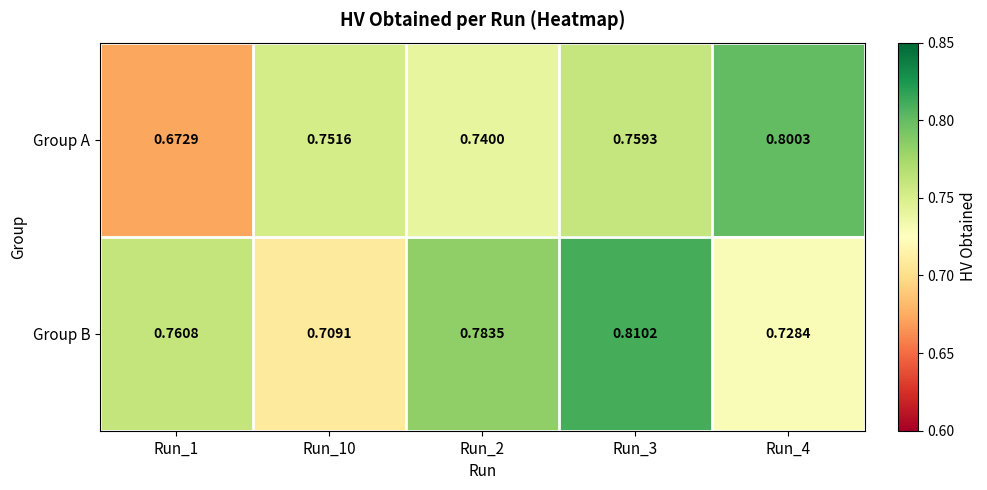

Rank the series by their average value, from lowest to highest.

Group A, Group B